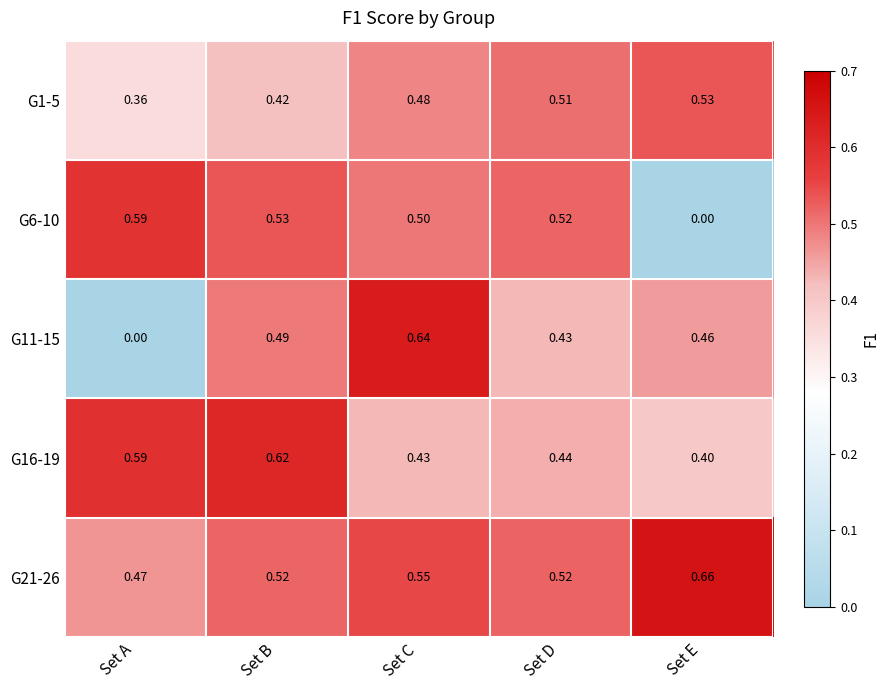

Is the value of G21-26 at Set D greater than the value of G16-19 at Set A?

No